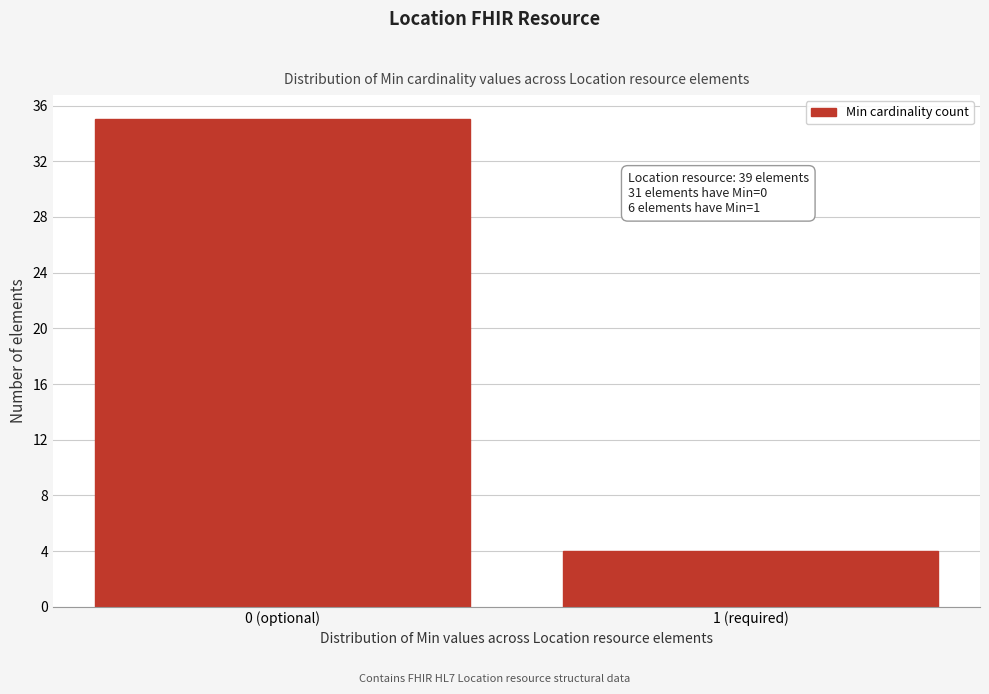

Reading left to right, list all the values displayed in this chart.

0 (optional)=35	1 (required)=4